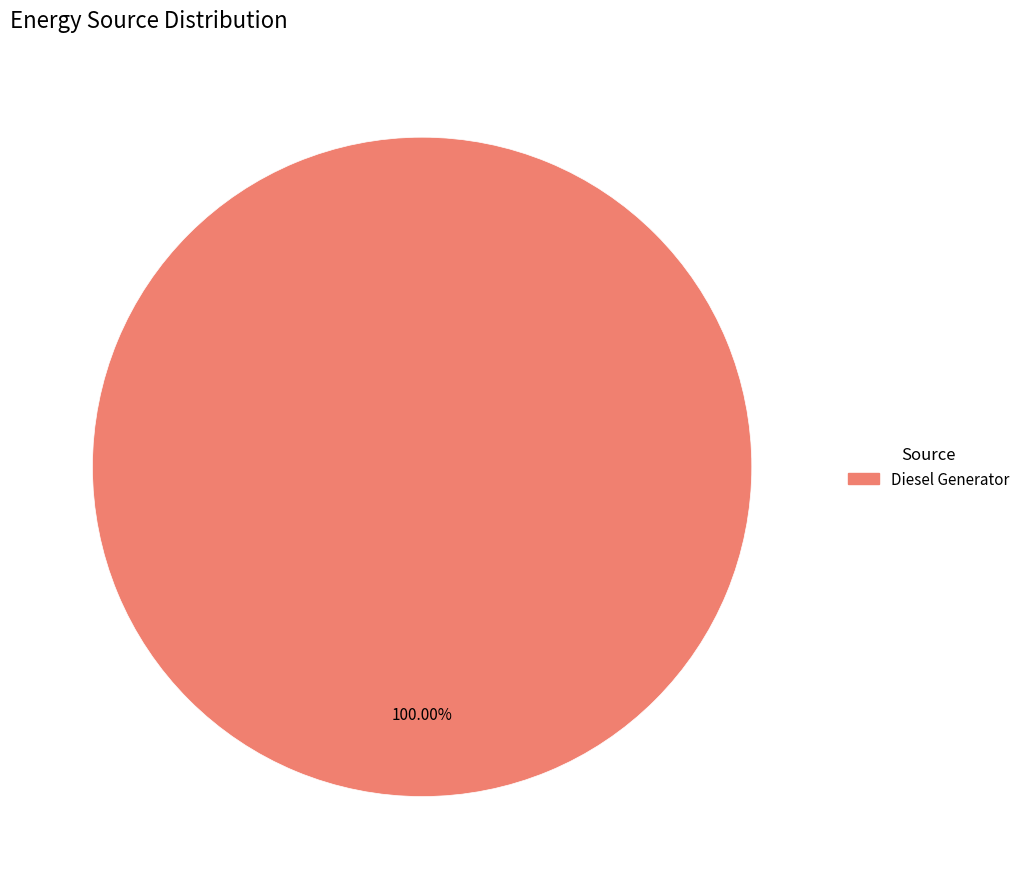

Is there a majority slice in this chart?

Yes